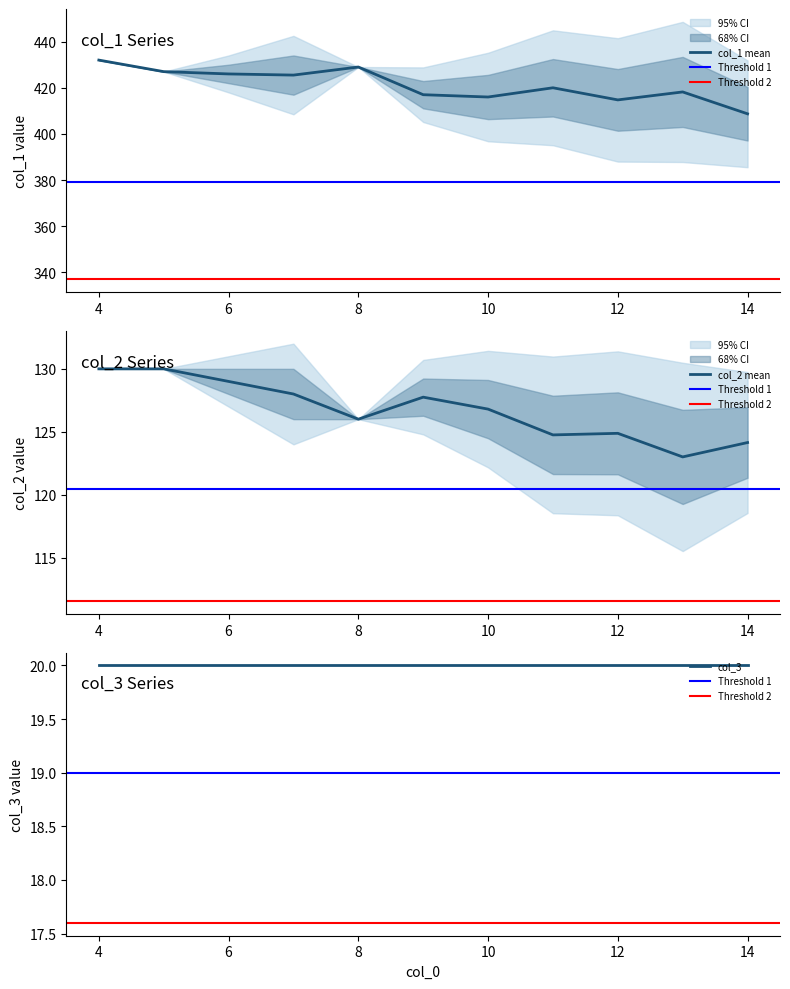

Where is col_3 nearest to the value 20?

4